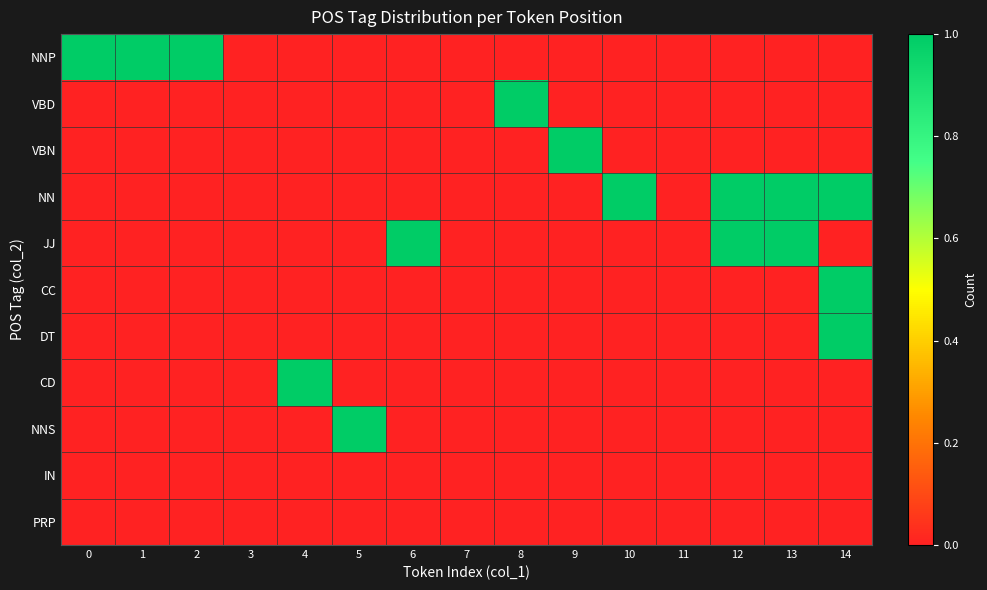

What is the total value across all series at 2?

1